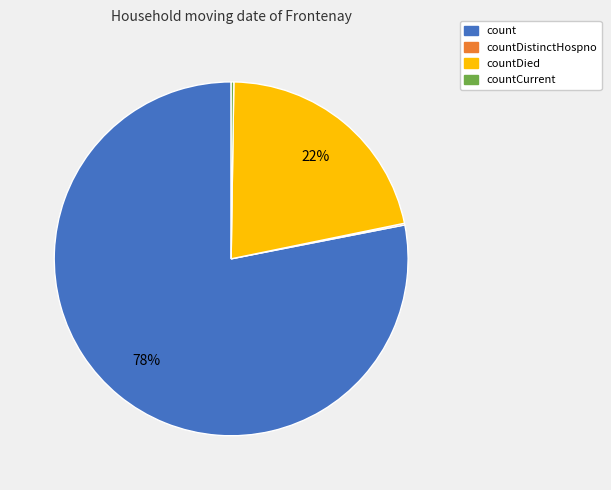

To the nearest percent, what is the difference between the largest and smallest slice percentages?

78%